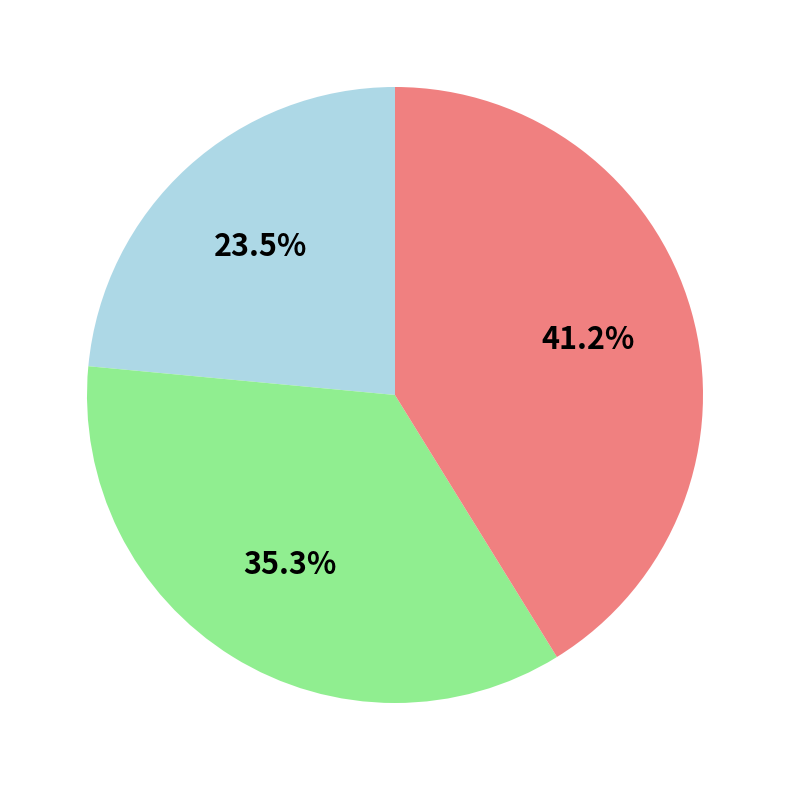

Is there a majority slice in this chart?

No